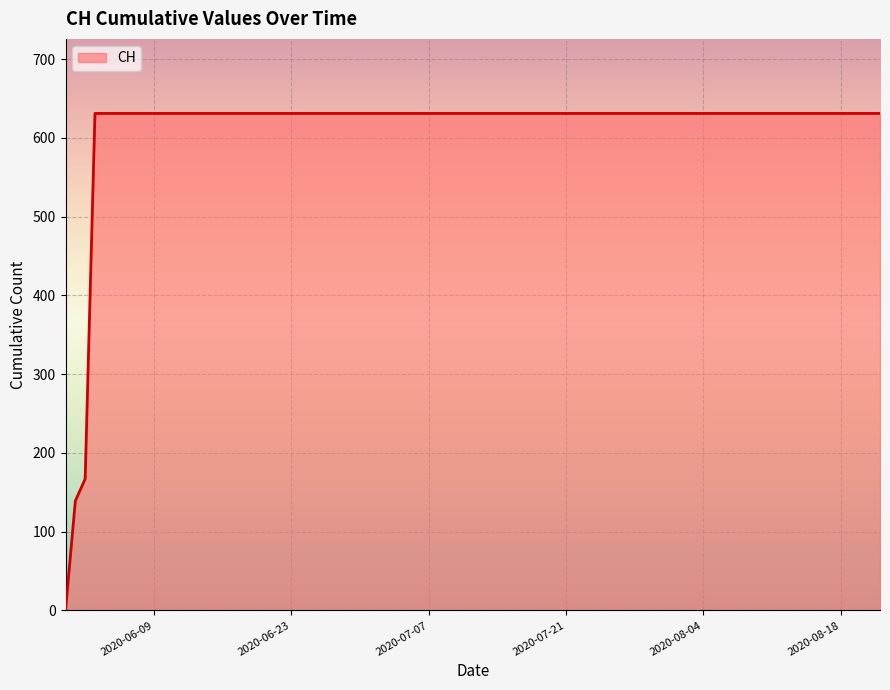

How many series are shown in this chart?

1